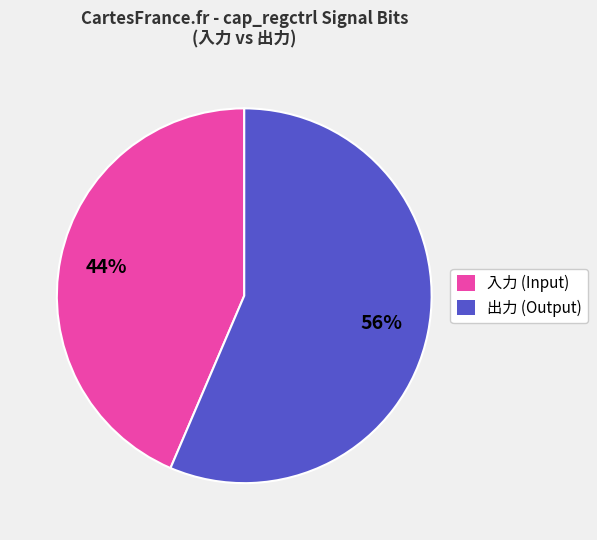

Count the number of slices in the pie.

2